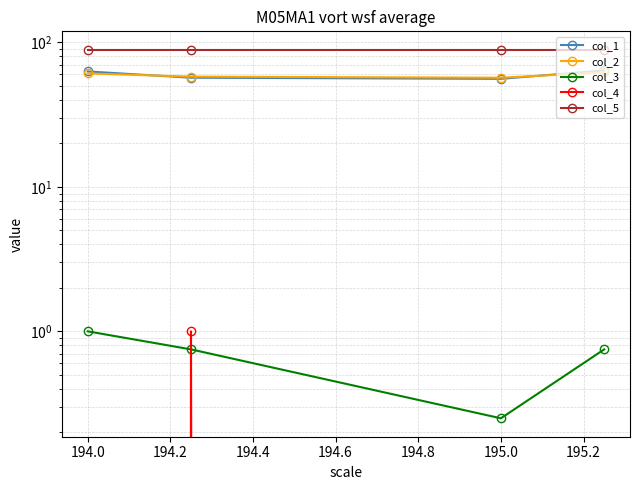

Which has a higher value, 193.8 or 194.4?

194.4